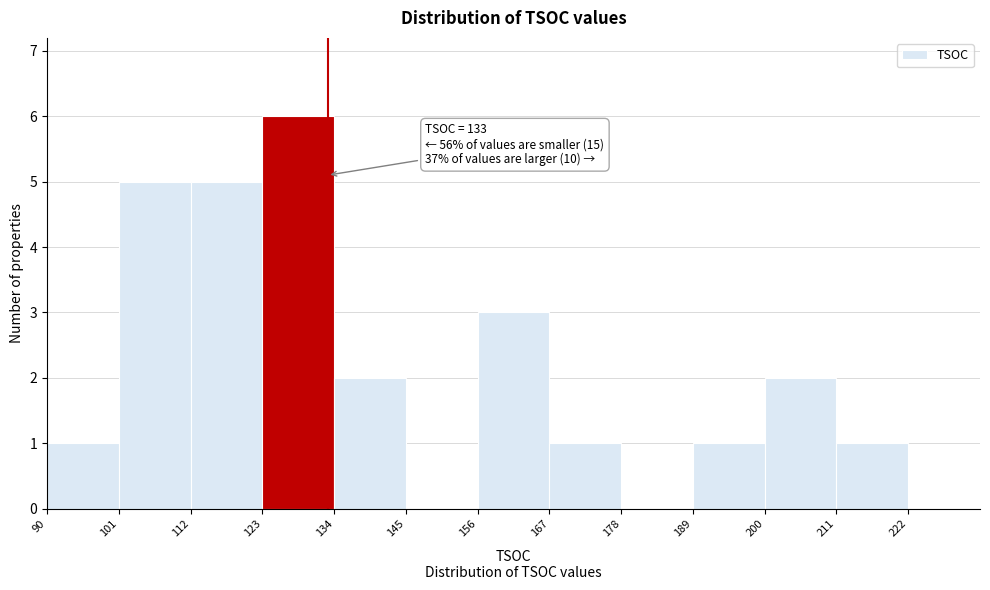

Which range on the x-axis has the tallest bar?

123 to 134